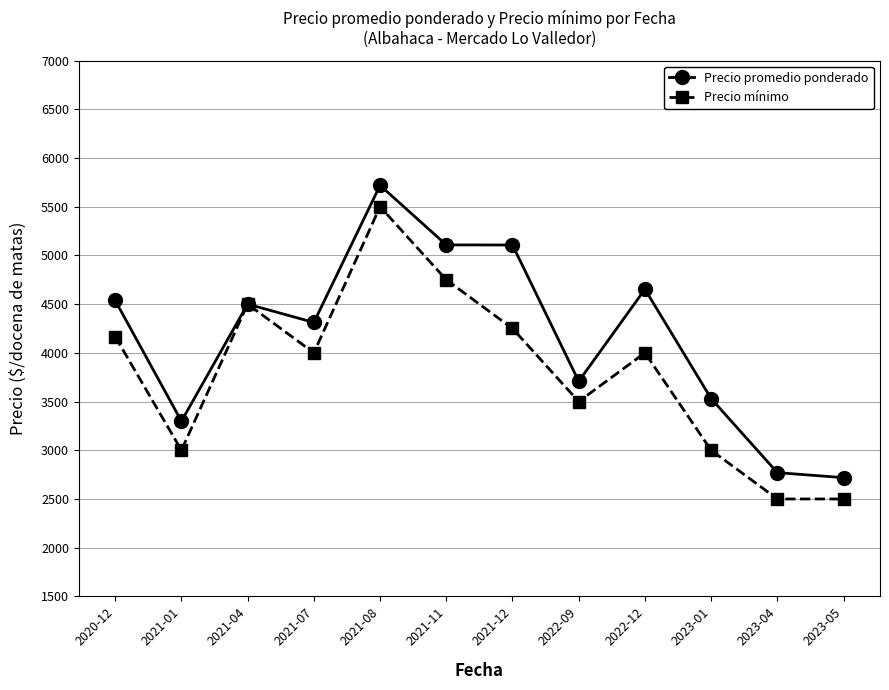

Is it true that Precio mínimo equals 7591.8 at 2021-04?

False